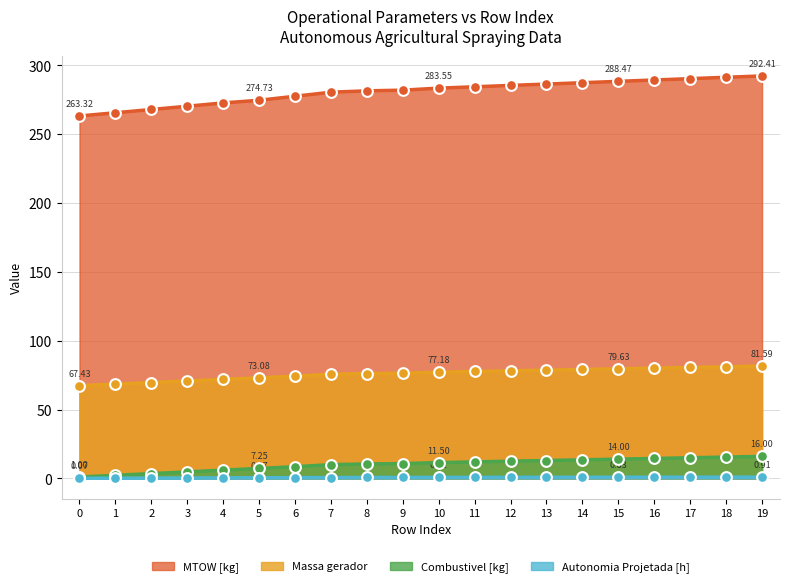

Is the value of Autonomia Projetada [h] at 0 greater than the value of MTOW [kg] at 4?

No